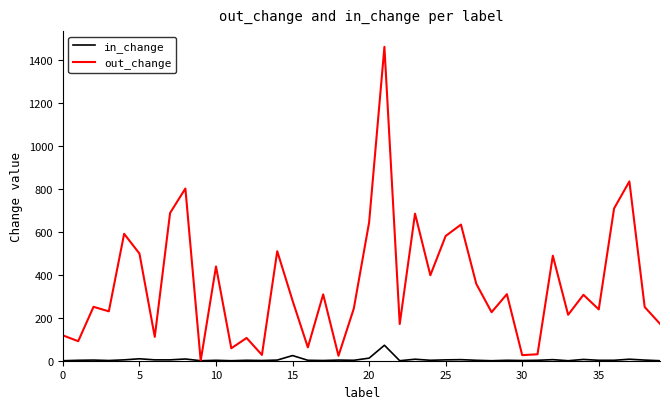

Which series has the largest total across all categories?

out_change